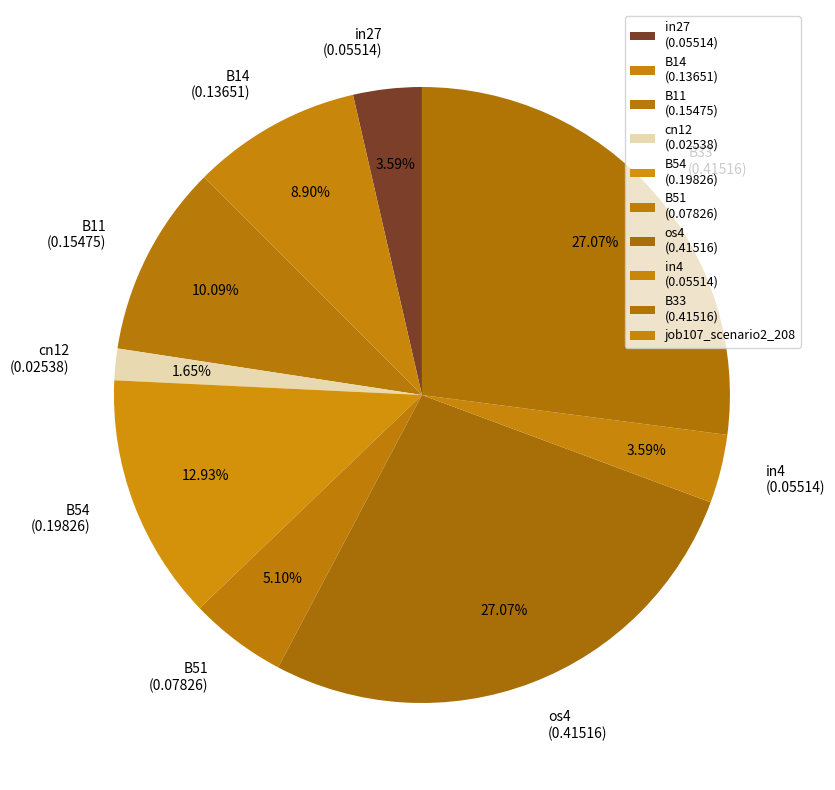

To the nearest percent, what is the average slice percentage?

11%